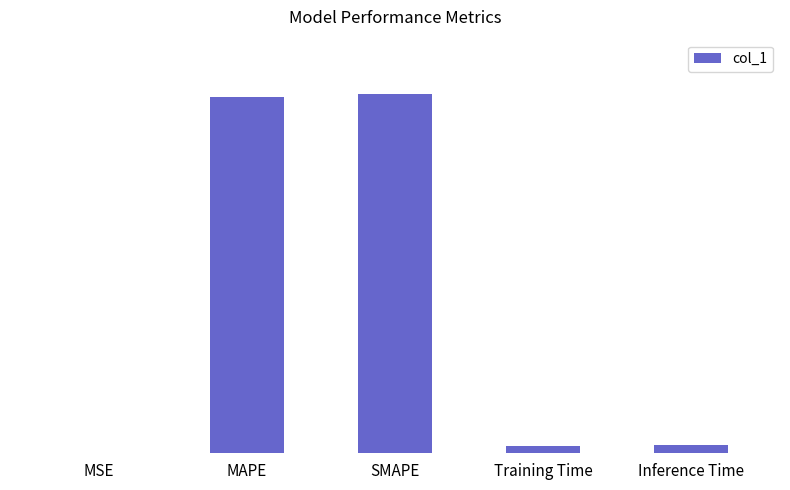

At which label is the value closest to 0?

MSE